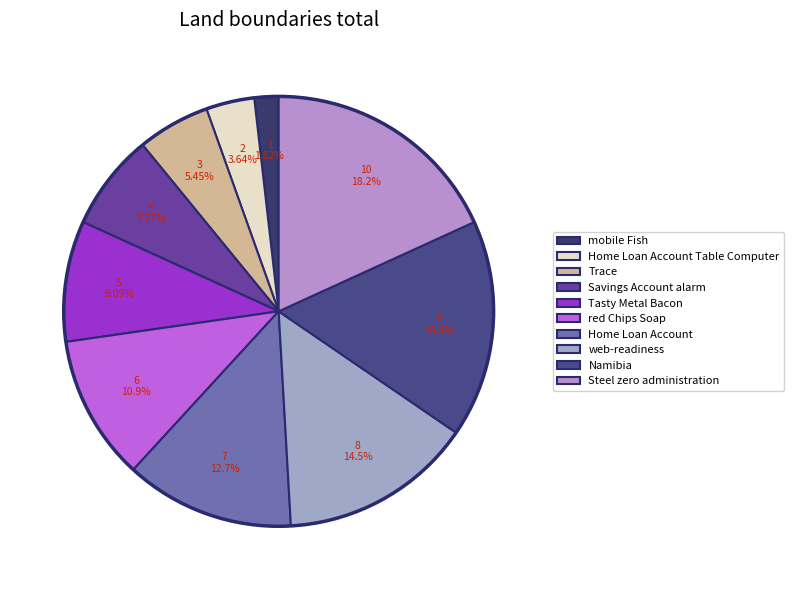

Do Tasty Metal Bacon and Trace together represent more than half of the pie?

No